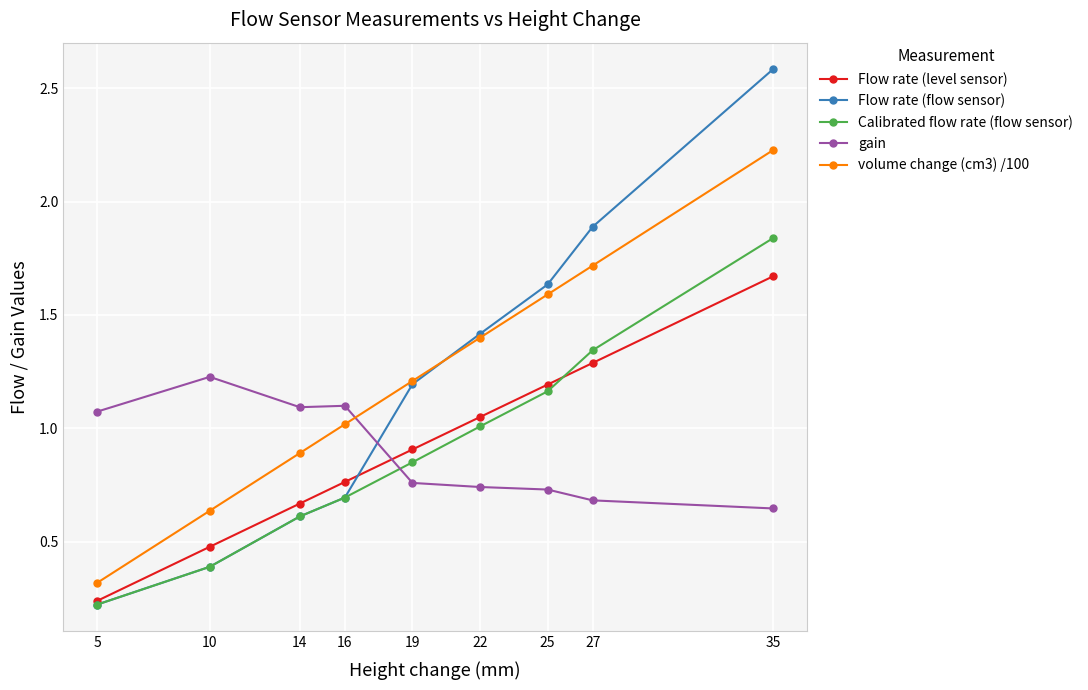

At which label is Flow rate (level sensor) closest to 0?

5